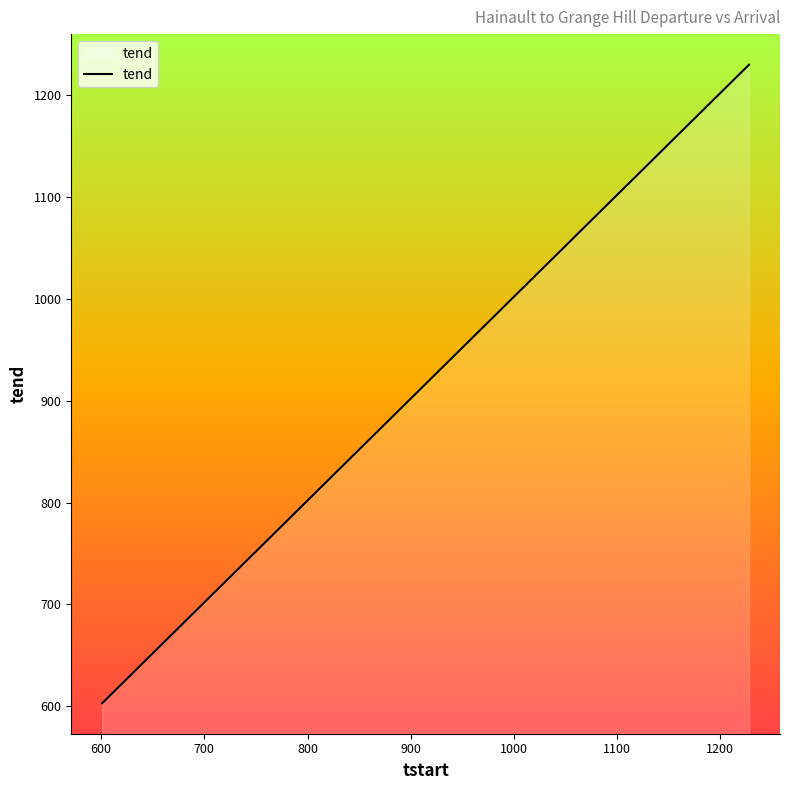

How many lines are shown in the chart?

1